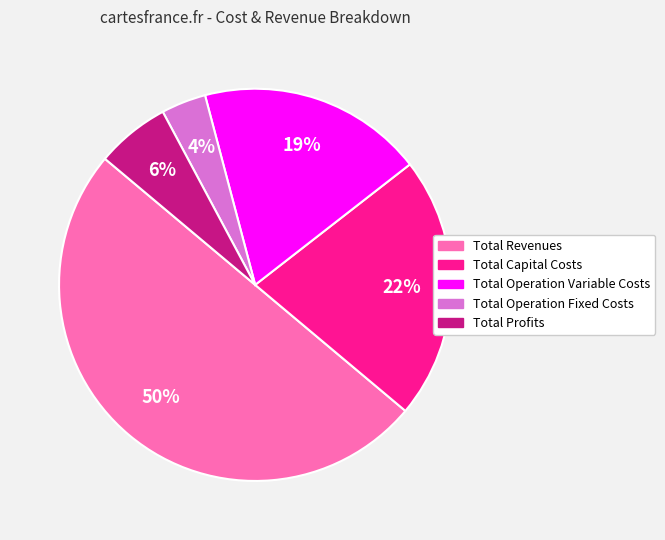

Which has a higher value, Total Capital Costs or Total Operation Fixed Costs?

Total Capital Costs